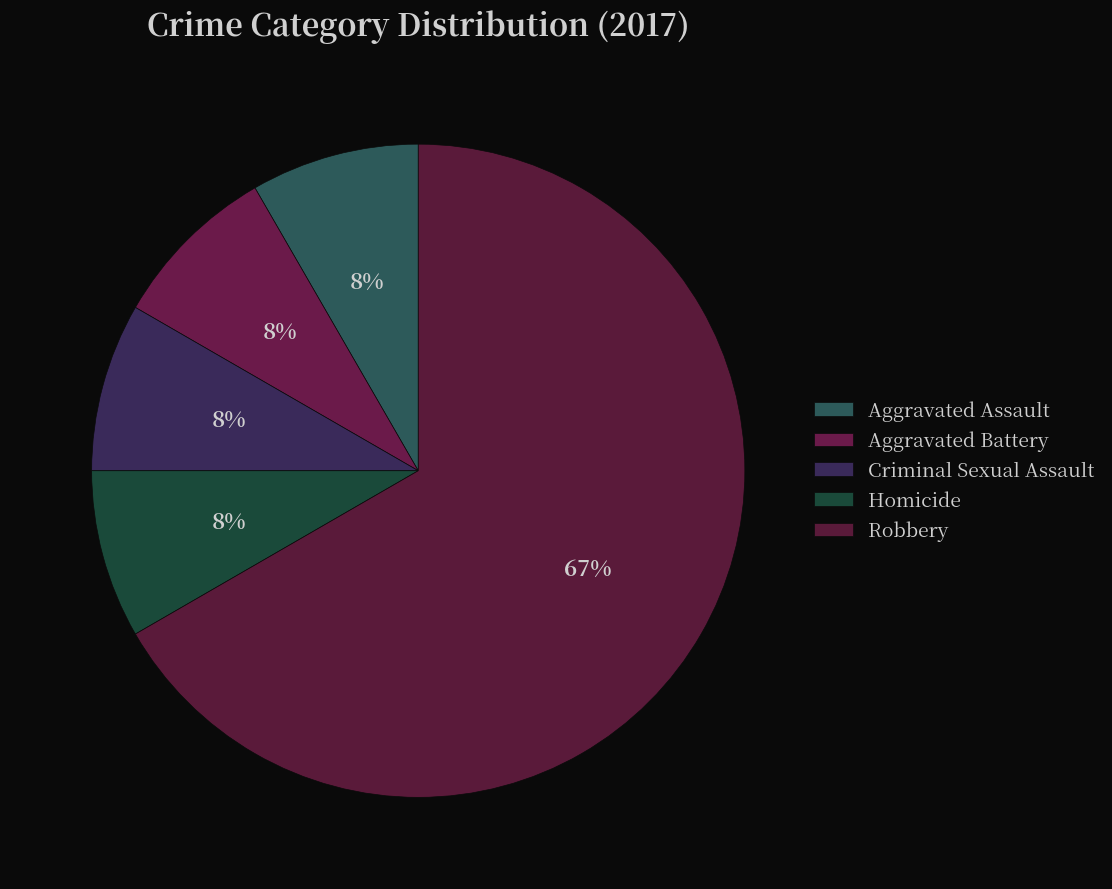

Is it true that Criminal Sexual Assault is 17% of the pie?

False